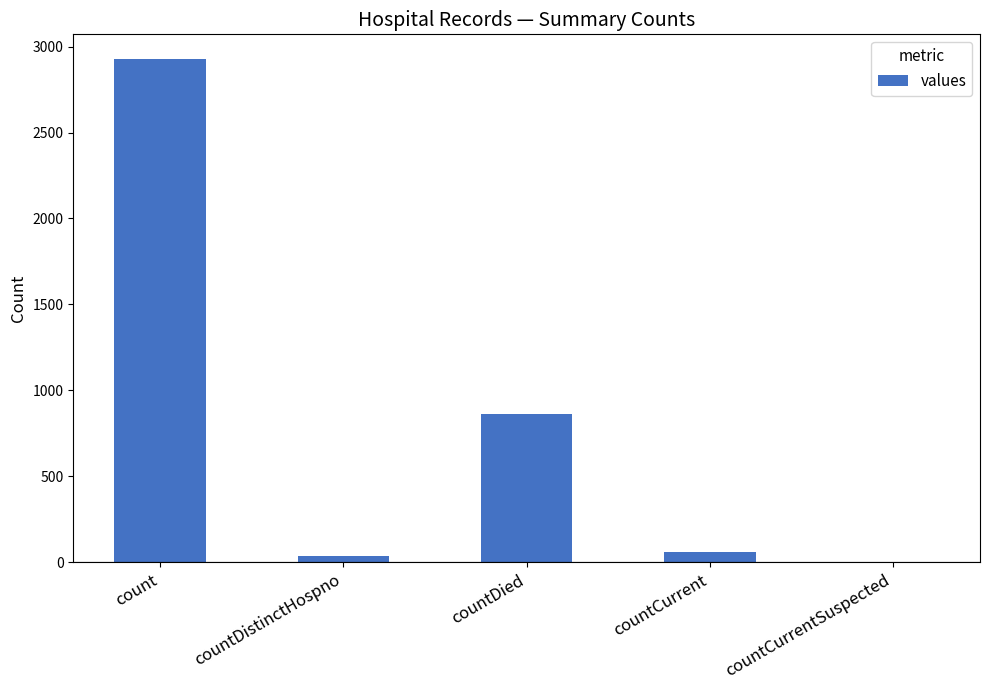

Where is the data nearest to the value 1462?

countDied